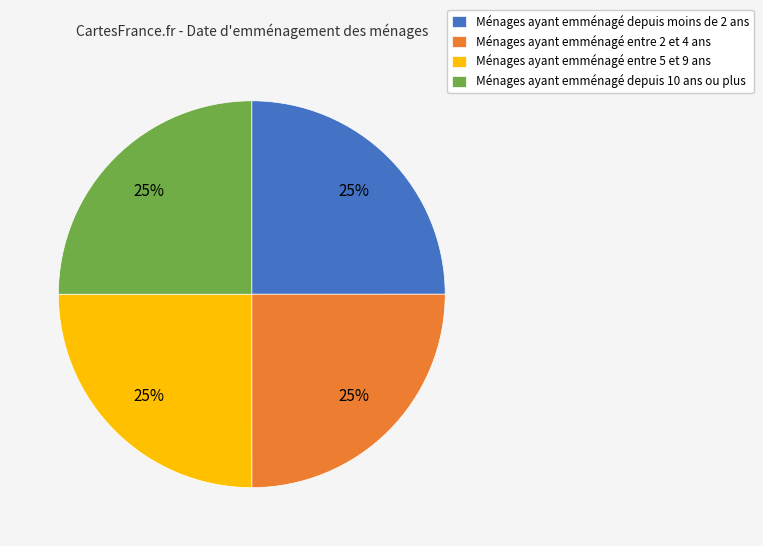

What percentage is the Ménages ayant emménagé depuis moins de 2 ans slice, to the nearest percent?

25%